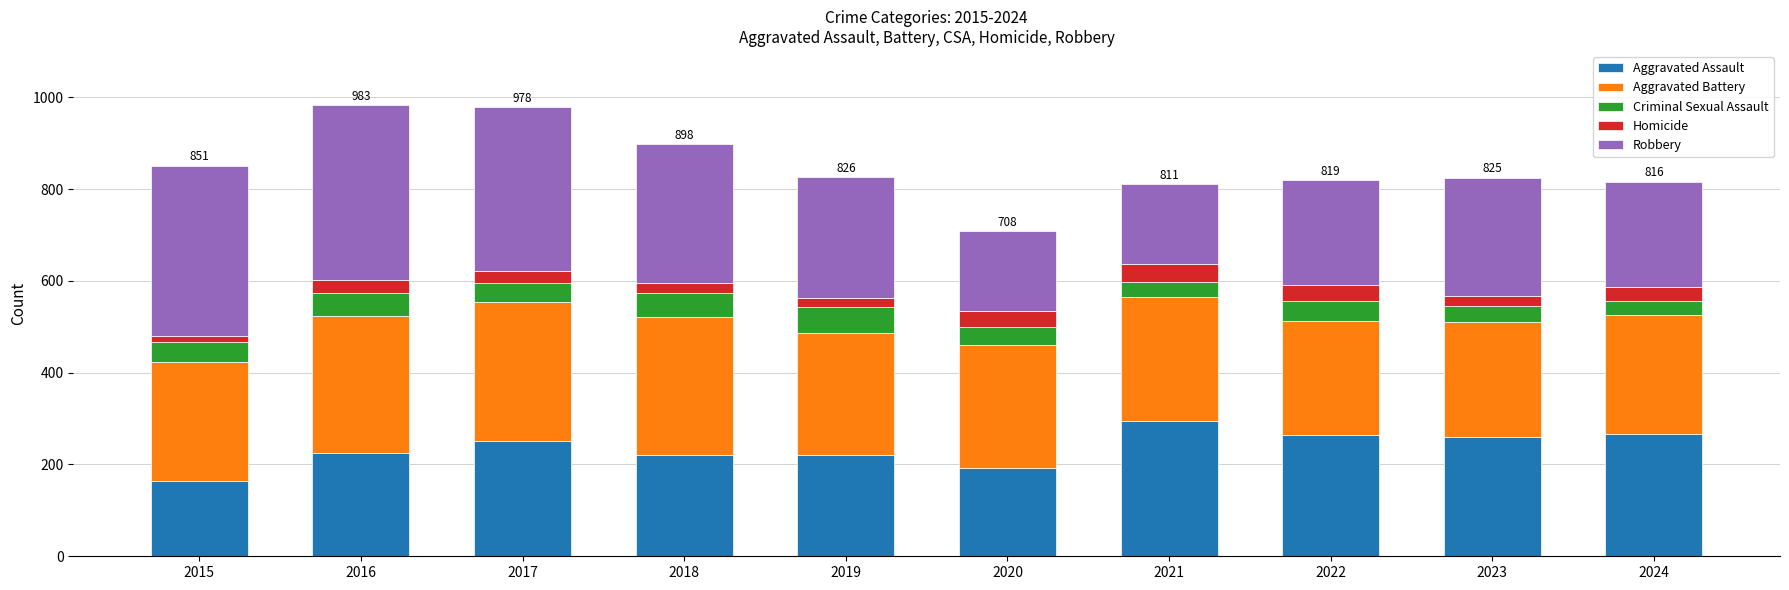

At which label does Aggravated Assault reach its minimum?

2015